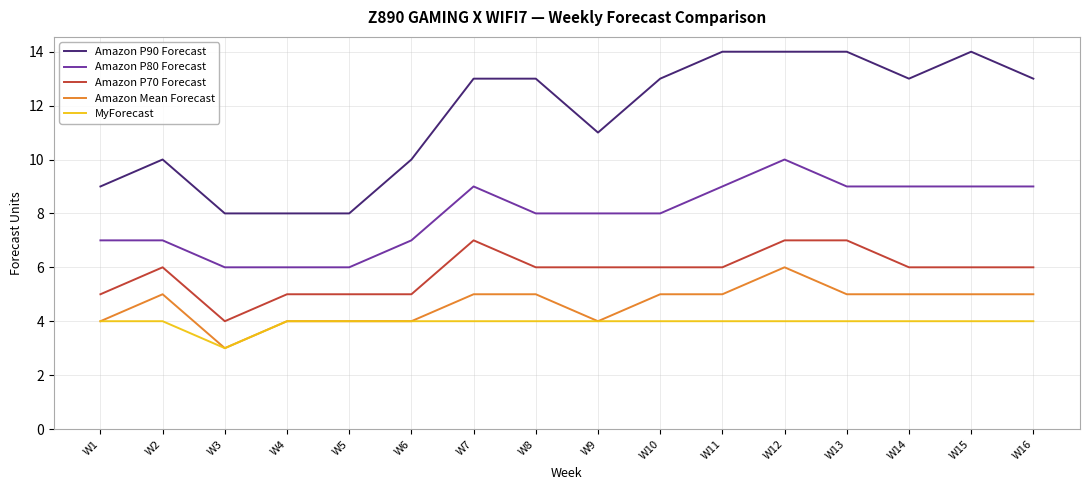

Where does the Amazon P80 Forecast series first go above 8?

W7